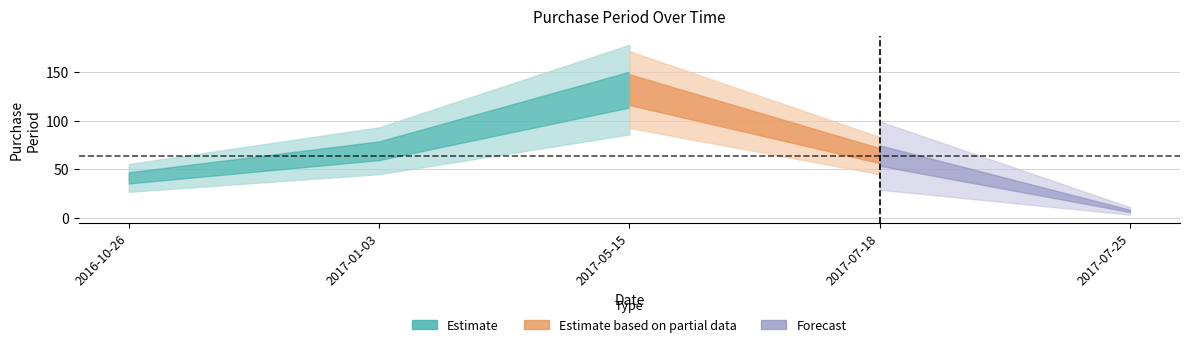

Reading left to right, extract all data points from this chart.

41	69	132	64	7